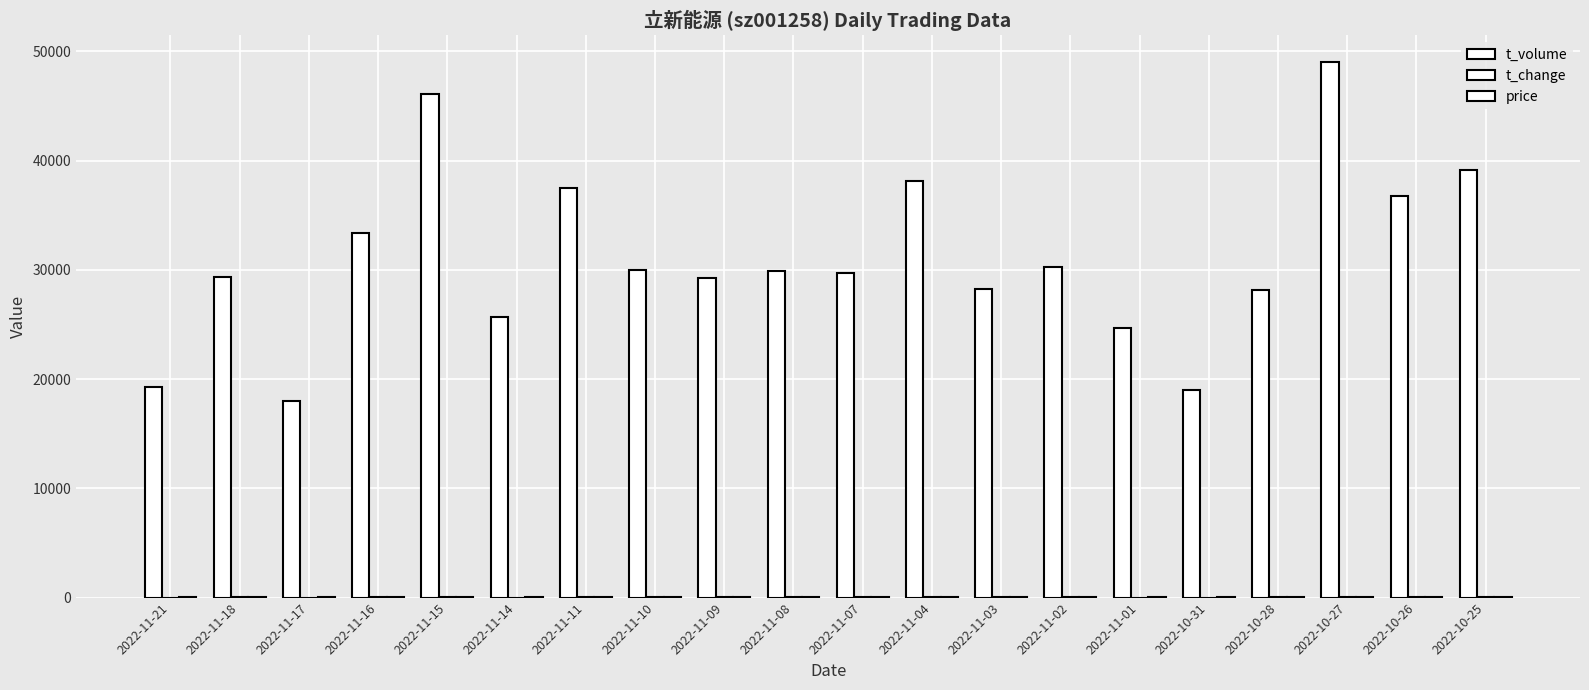

What is the difference between the maximum and minimum values in the t_change series?

10.9